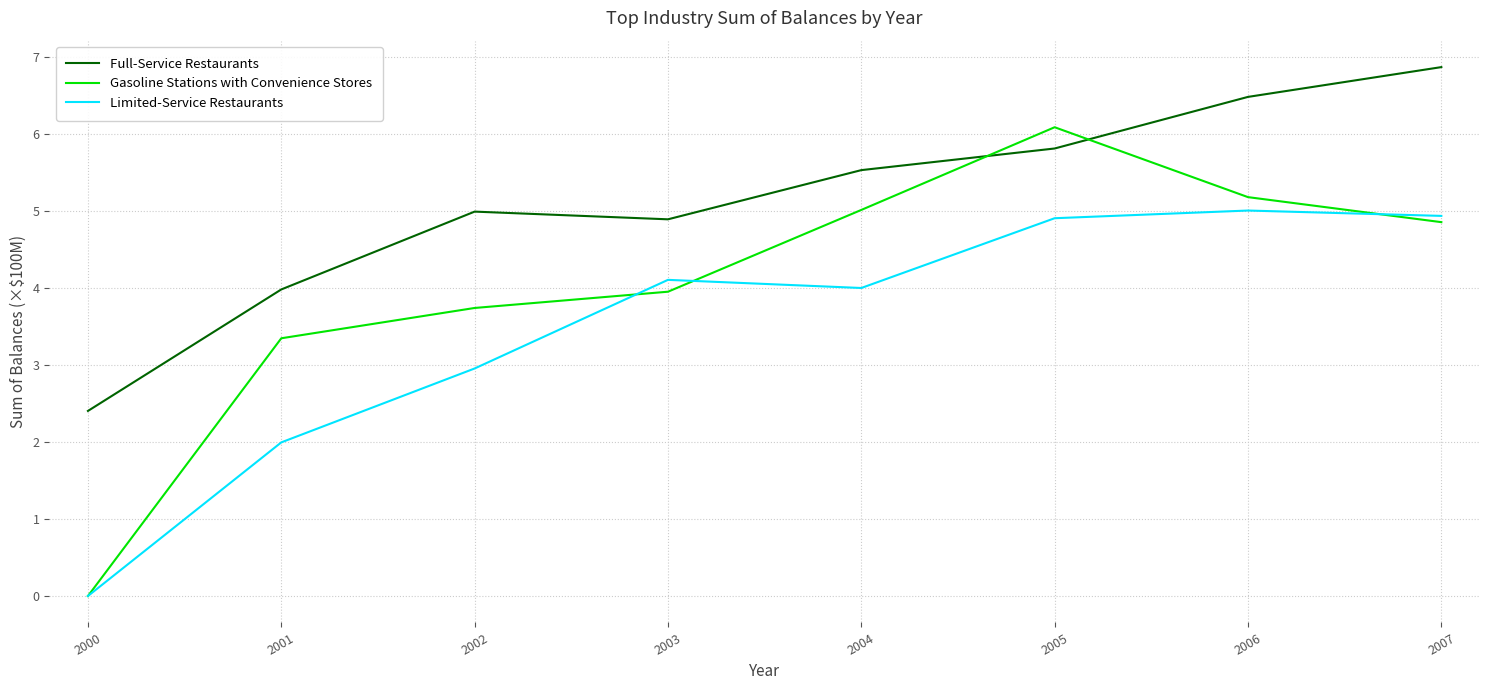

What is the sum of the Limited-Service Restaurants values at 2000 and 2006?

5.0